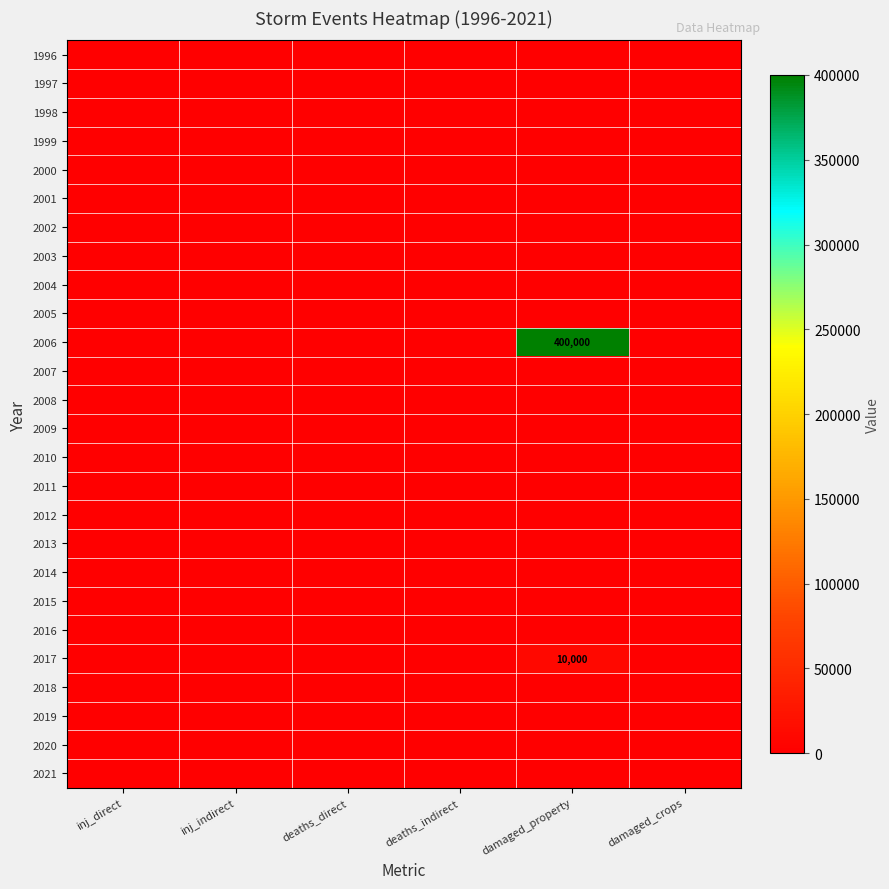

How many distinct data groups are displayed?

26